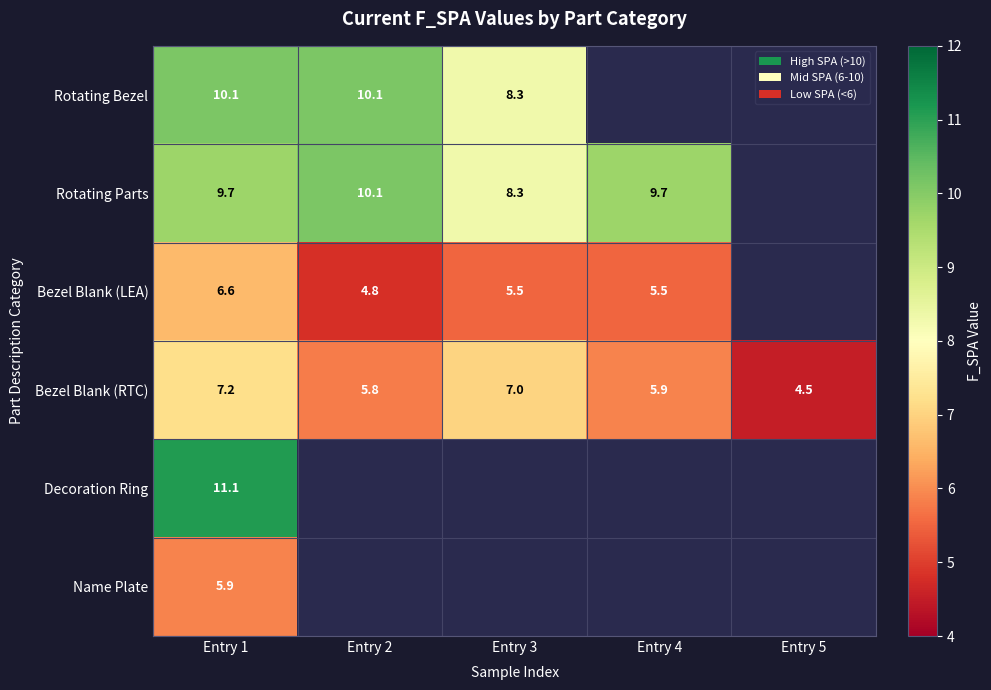

What is the difference between the Bezel Blank (RTC) values at Entry 5 and Entry 4?

1.4